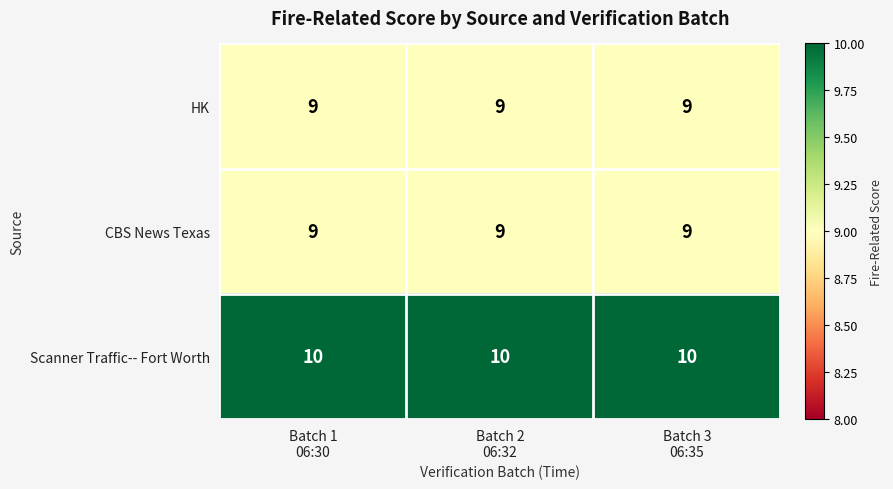

At how many categories does at least one series exceed 9?

3